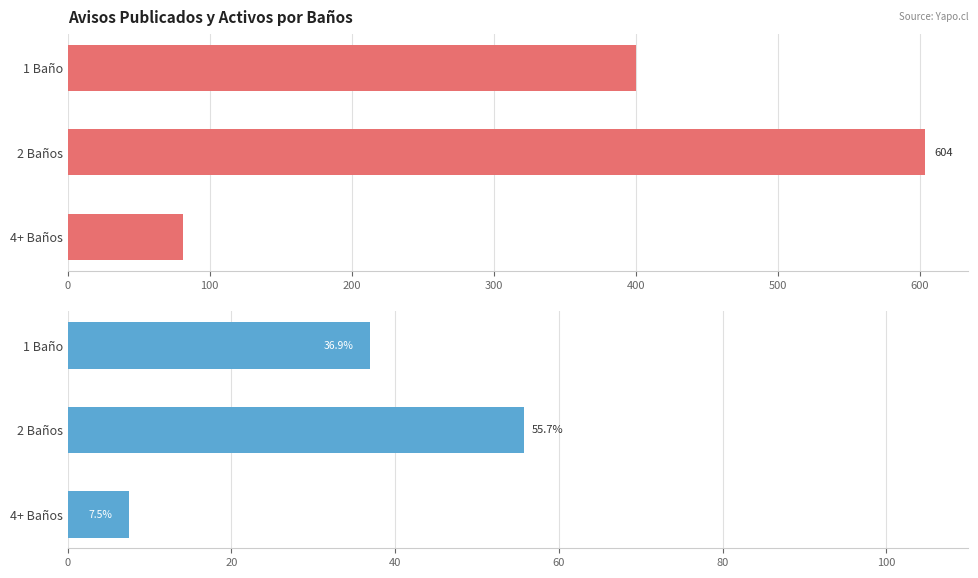

Reading right to left, transcribe all the data shown in this chart.

Avisospublicados: 81.0	604.0	400.0
Avisospublicados (%): 7.5	55.7	36.9